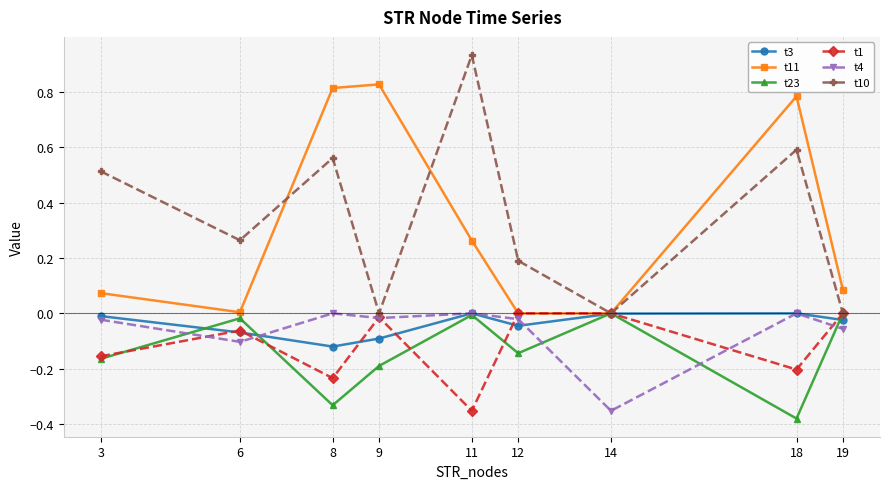

The value of t4 at 11 is -0.0. True or false?

True